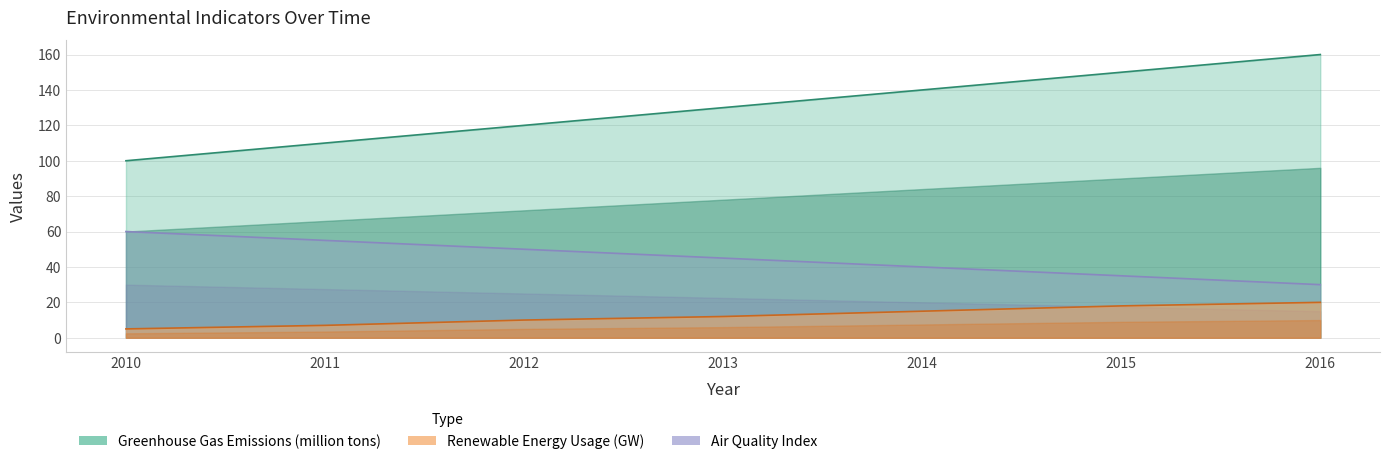

Rank the series by their average value, from lowest to highest.

Renewable Energy Usage (GW), Air Quality Index, Greenhouse Gas Emissions (million tons)